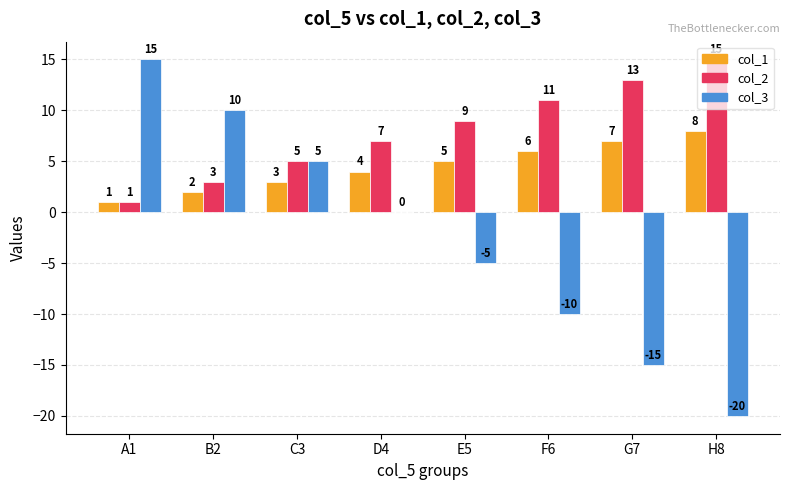

Is the value of col_3 at F6 greater than the value of col_1 at A1?

No